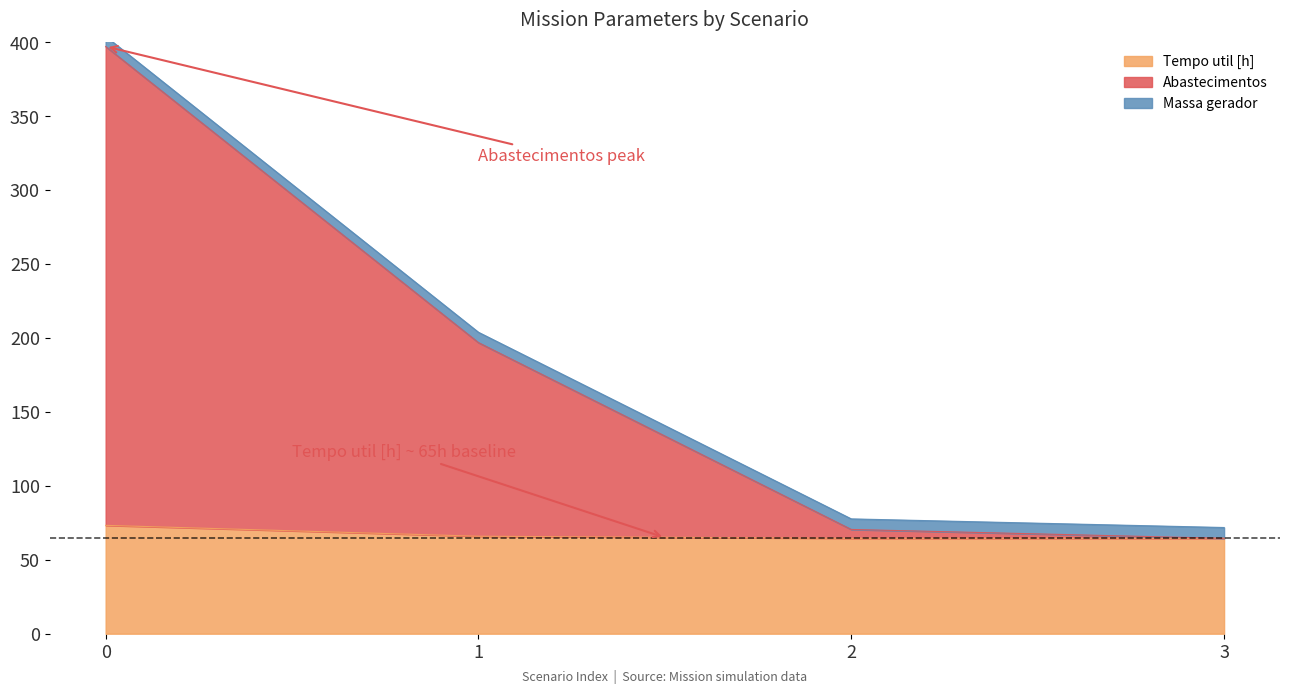

What is the difference between the Abastecimentos values at 0 and 3?

324.0